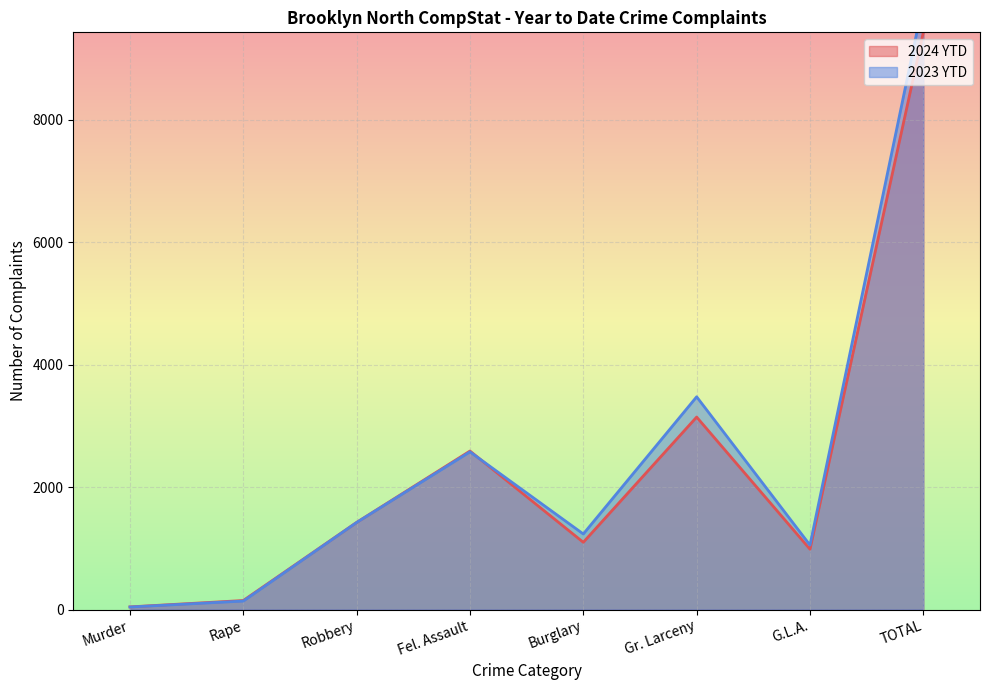

What is the total value across all series at Gr. Larceny?

6619